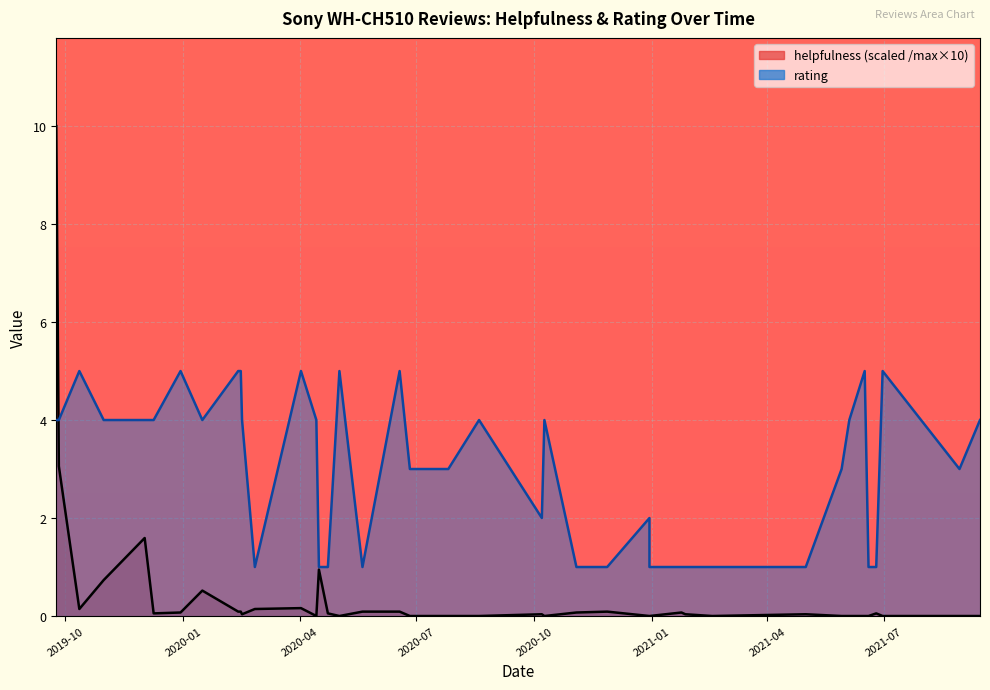

List the labels in order of value, smallest first.

2020-02-15, 2020-02-13, 2020-08-19, 2019-10-12, 2019-12-30, 2021-05-01, 2021-02-17, 2021-06-19, 2020-06-26, 2020-07-26, 2020-12-30, 2021-05-29, 2020-04-14, 2021-06-16, 2020-04-23, 2020-10-09, 2020-11-27, 2021-06-04, 2019-12-09, 2020-02-16, 2020-01-16, 2020-11-03, 2021-06-30, 2020-04-02, 2021-09-14, 2020-05-02, 2021-01-24, 2020-06-18, 2021-01-27, 2020-12-30, 2021-08-29, 2019-12-02, 2021-06-25, 2020-05-20, 2020-02-26, 2020-04-16, 2020-10-07, 2019-10-31, 2019-09-26, 2019-09-24